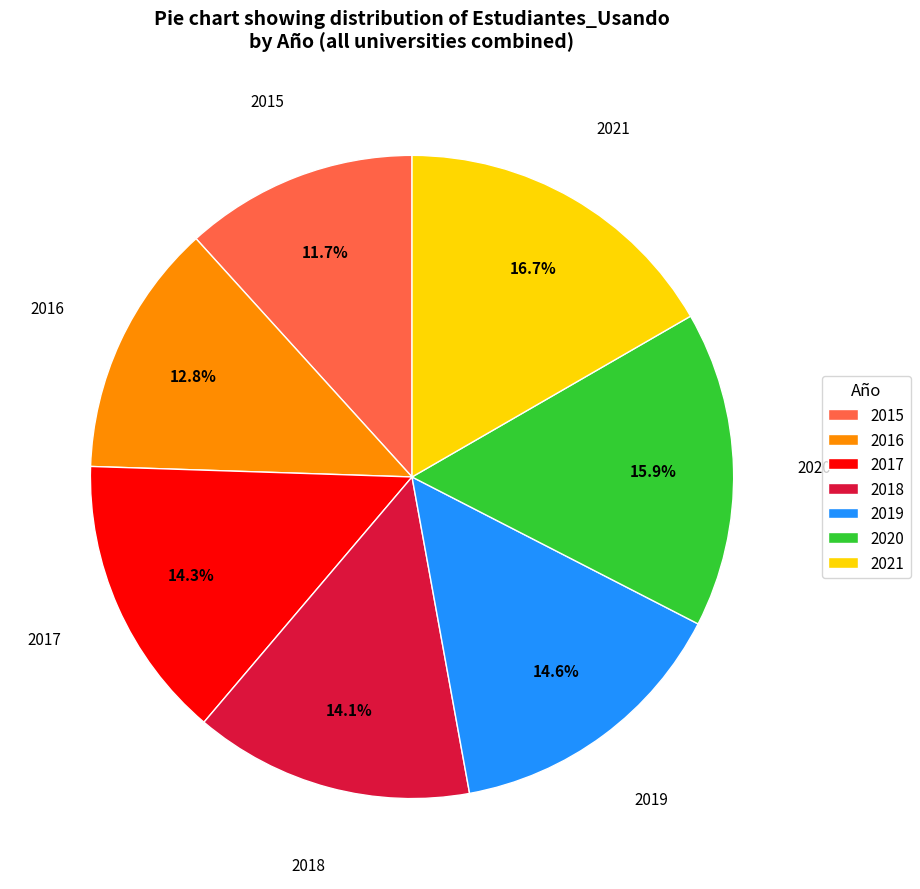

What is the total percentage of 2020 and 2017?

30.2%